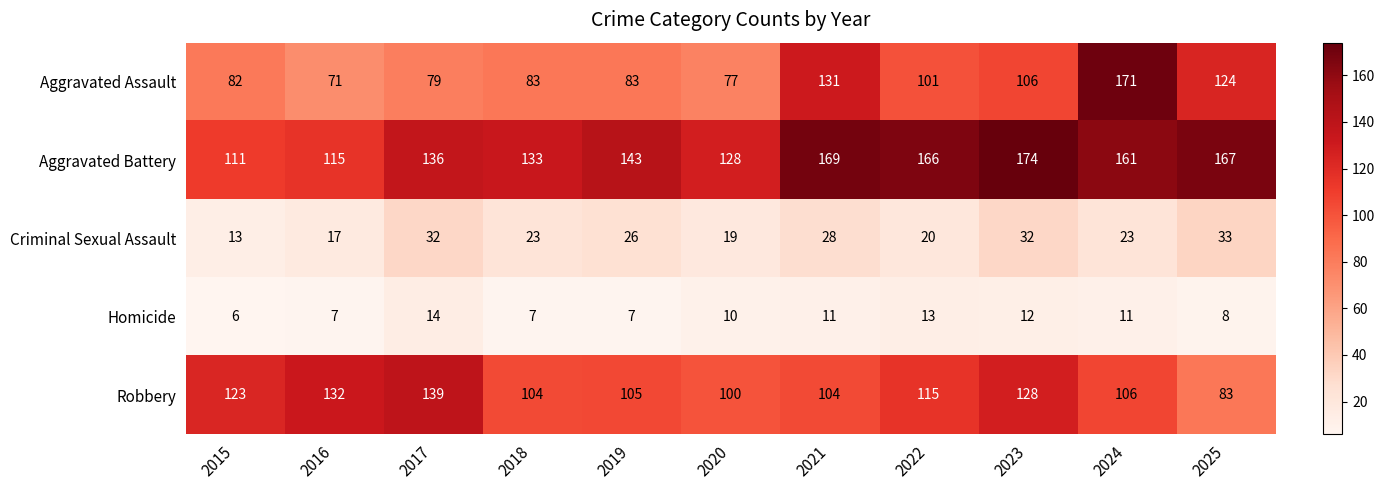

At which label does Robbery first exceed 106?

2015